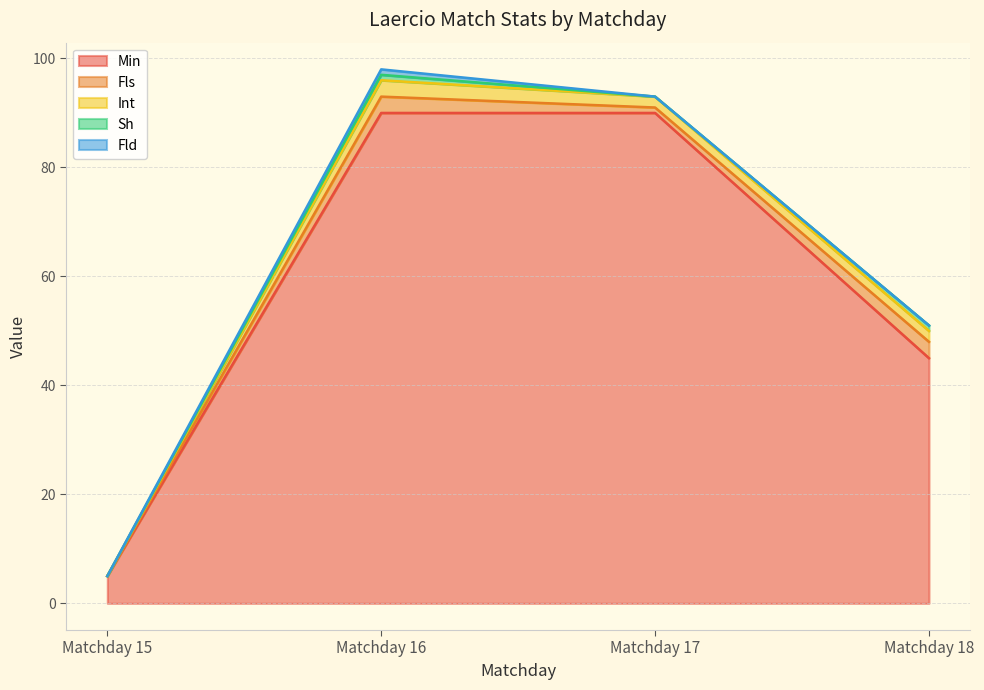

The value of Sh at Matchday 17 is 0. True or false?

False